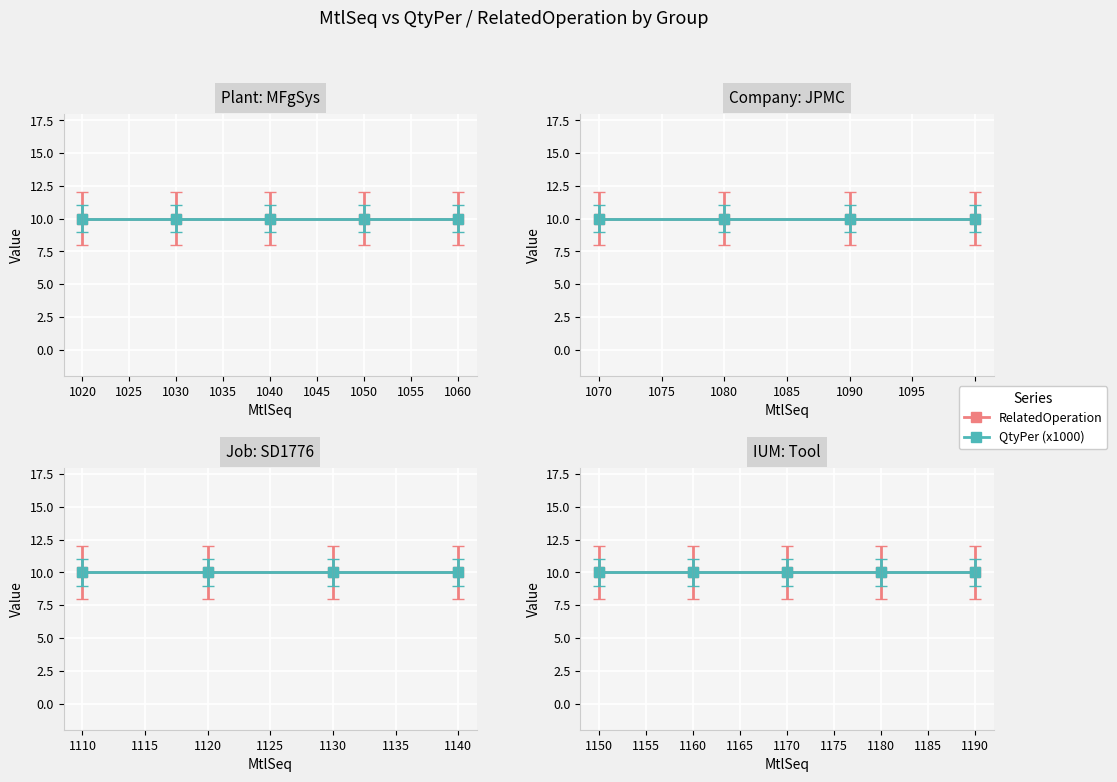

True or false: AssemblySeq and QtyPer intersect in this chart.

False